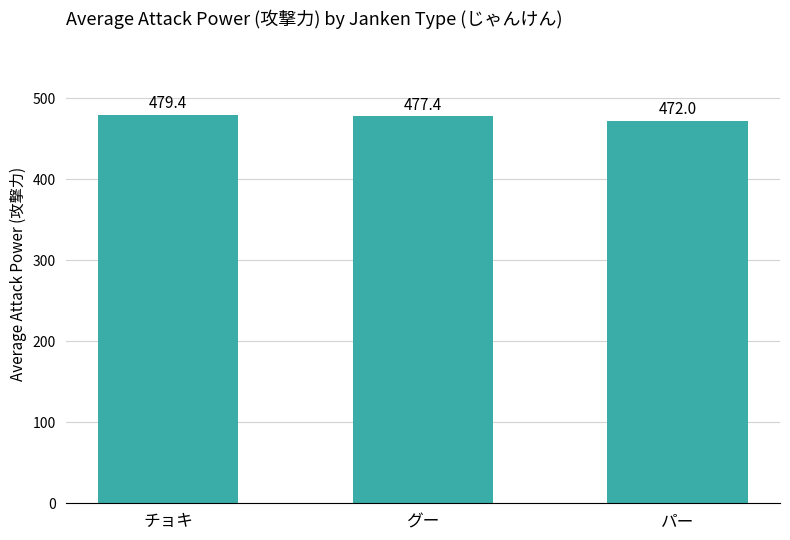

Where is the data nearest to the value 475?

グー